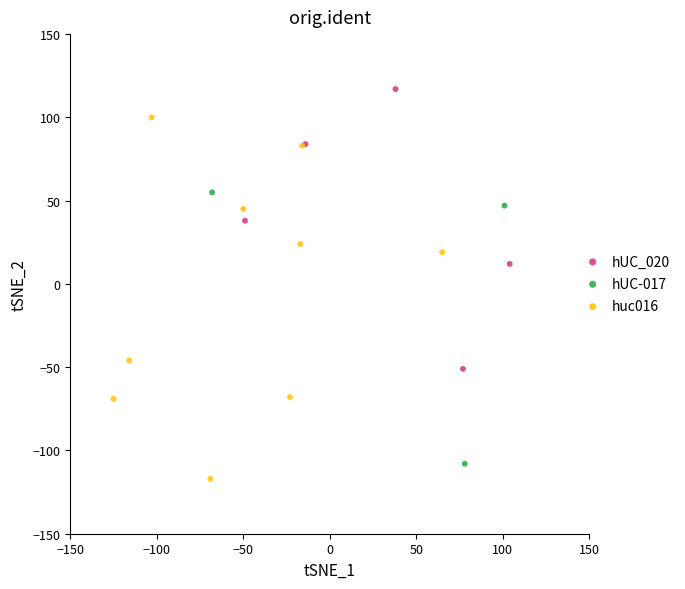

Which series has the widest spread of Y values?

huc016